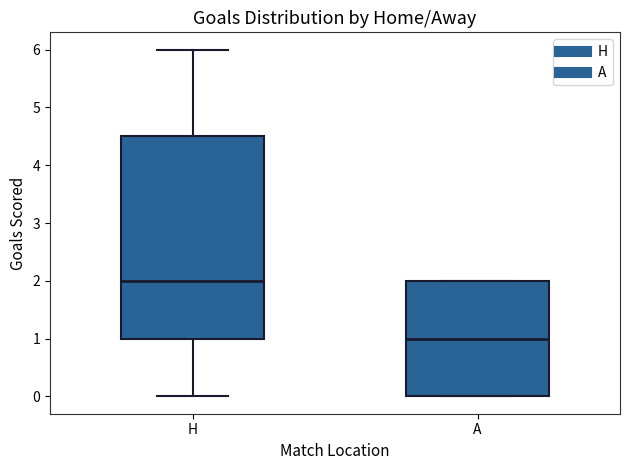

Where is the upper edge of the box for H on the y-axis? The values are not printed on the chart, so give them approximately, as read against the axis.

4.5